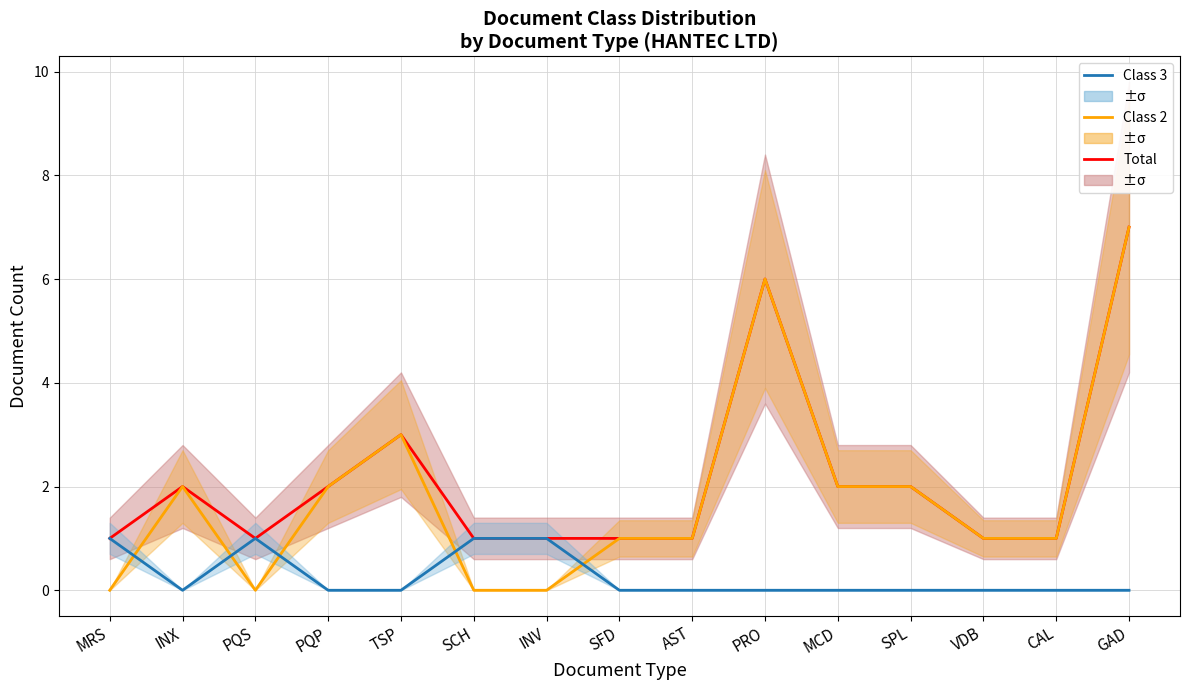

Where is the first local minimum for Total Docs?

PQS